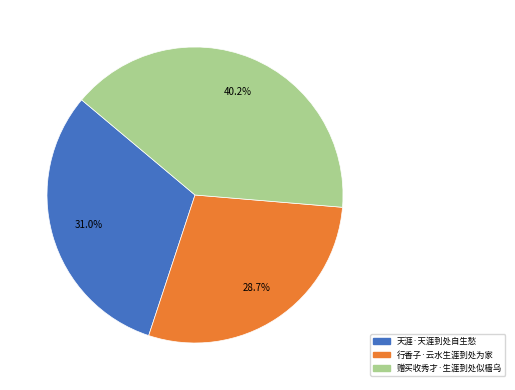

The 赠买收秀才·生涯到处似樯乌 slice represents 27% of the pie. True or false?

False